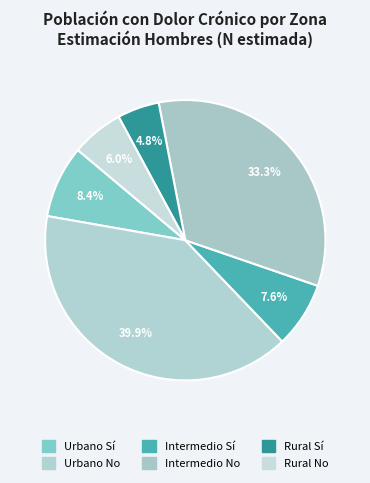

To the nearest percent, what portion does Urbano Sí represent?

8%